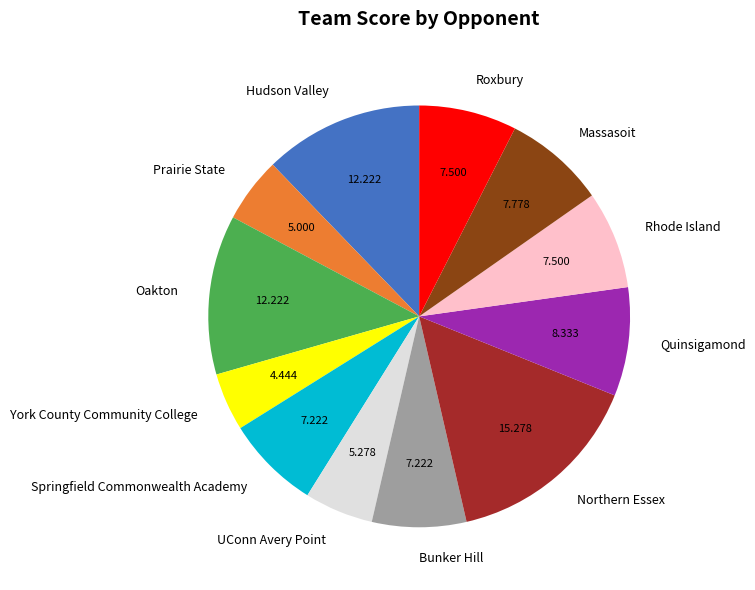

Is it true that Quinsigamond is 8% of the pie?

True